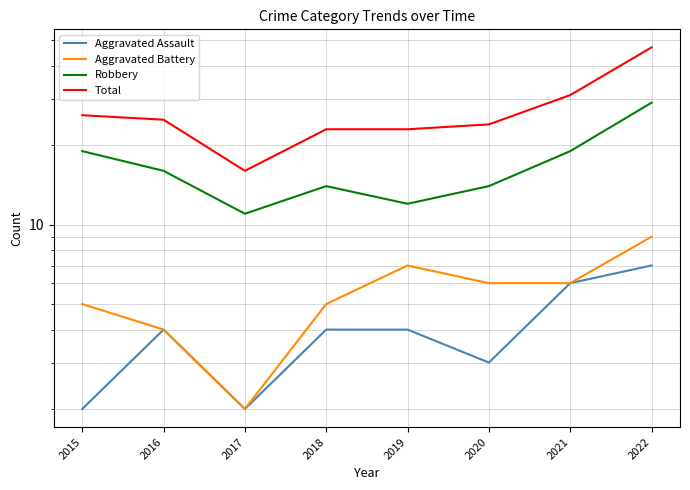

Rank the series by their maximum value, from lowest to highest.

Aggravated Assault, Aggravated Battery, Robbery, Total